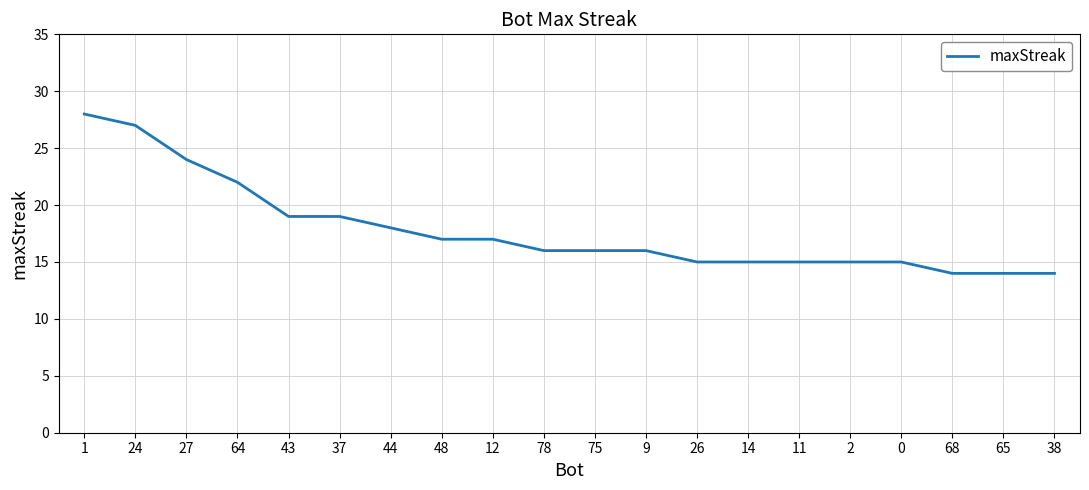

What position from the right is 43?

16